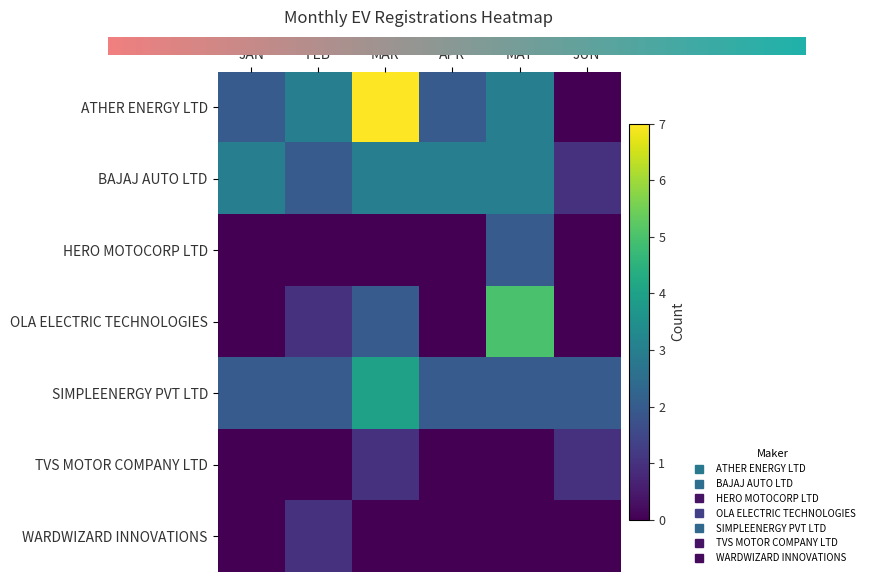

Which series has the largest total across all categories?

ATHER ENERGY LTD